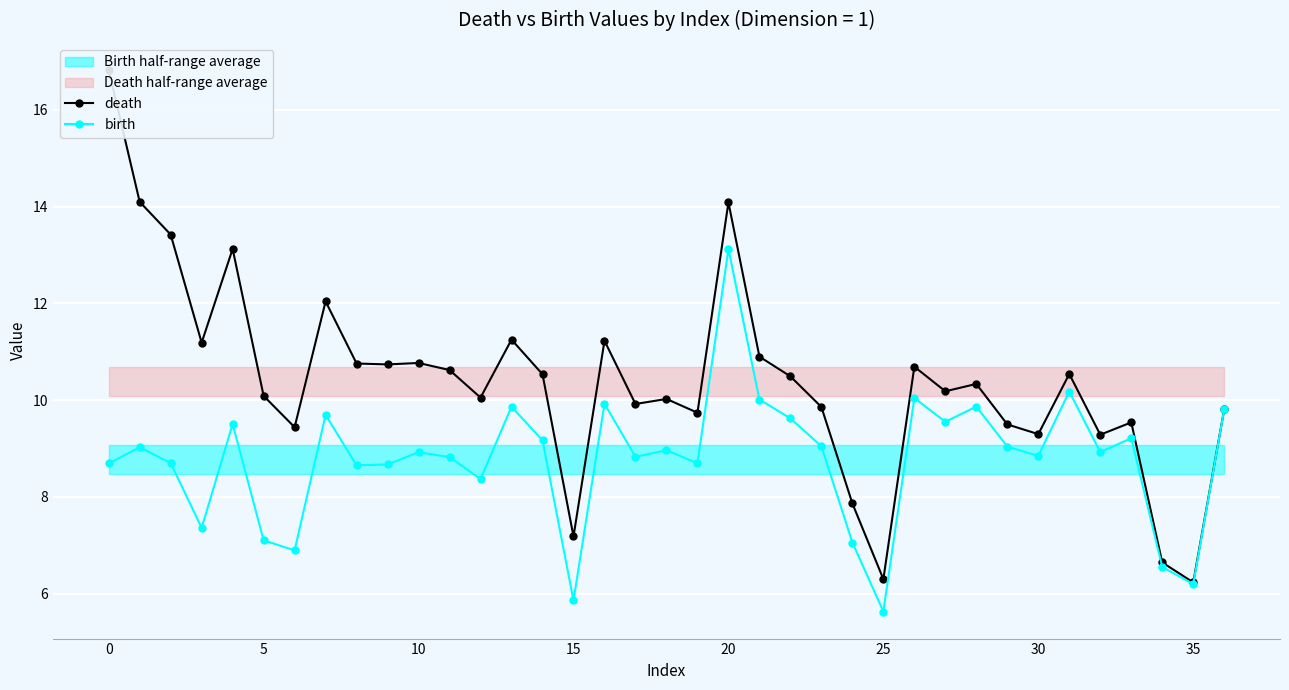

Rank the series by their average value, from lowest to highest.

birth, death